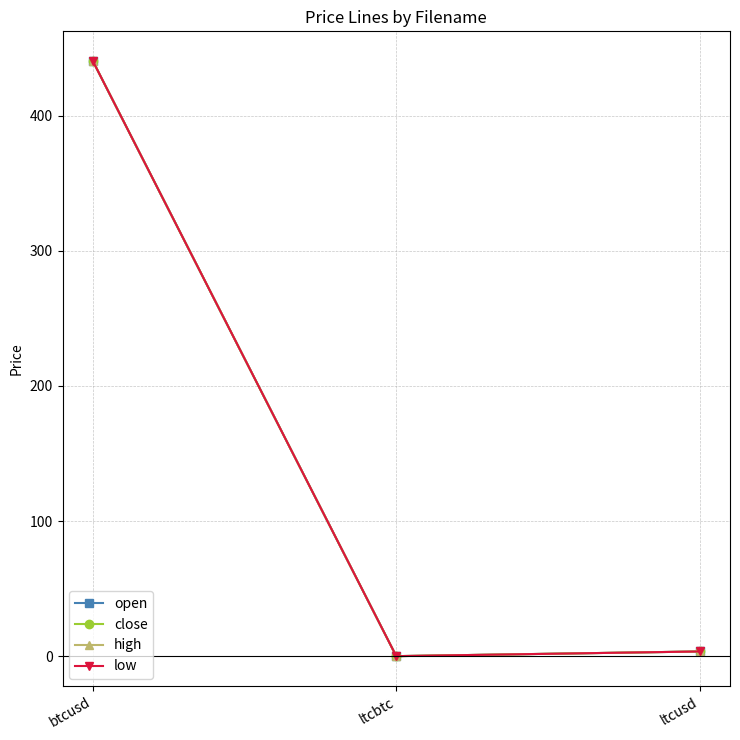

The high series shows 440.5 at btcusd. True or false?

True